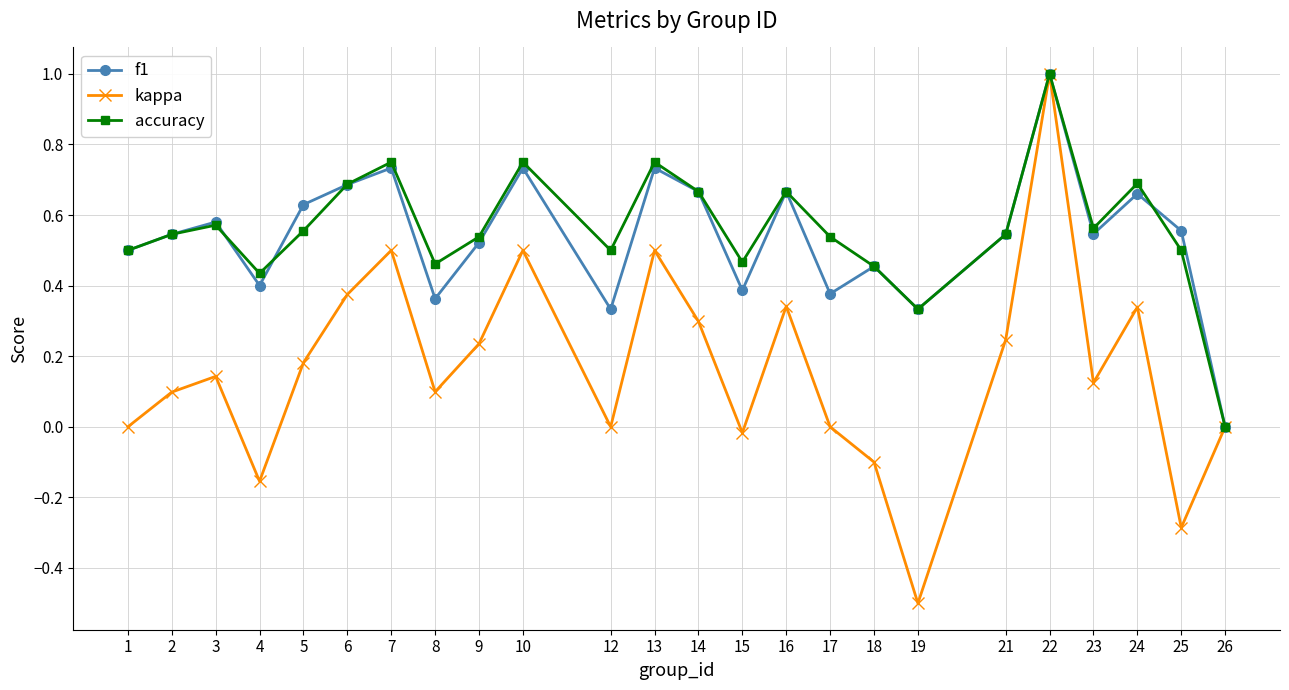

Which series has the widest spread of values?

kappa